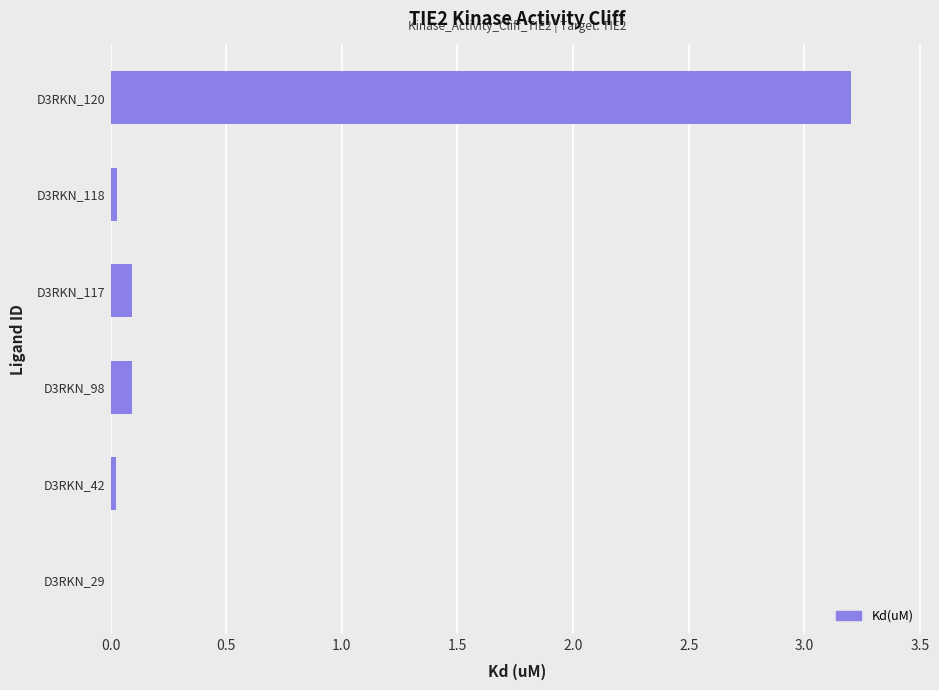

At which category does the chart reach its peak across all series?

D3RKN_120